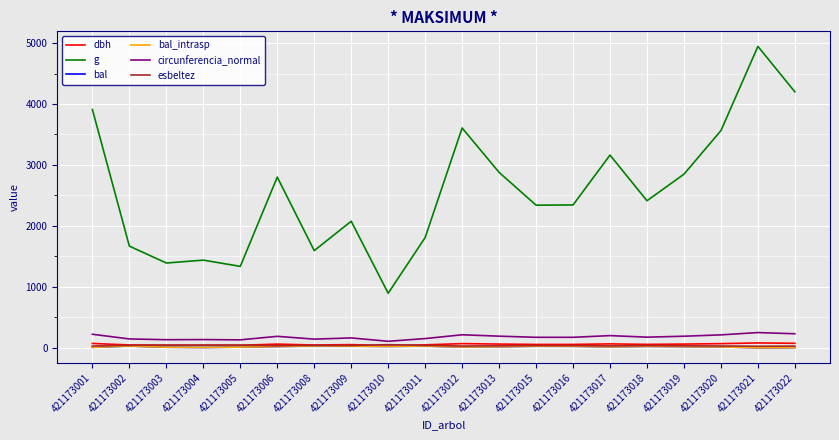

Does the chart display data point markers on the line(s)?

No